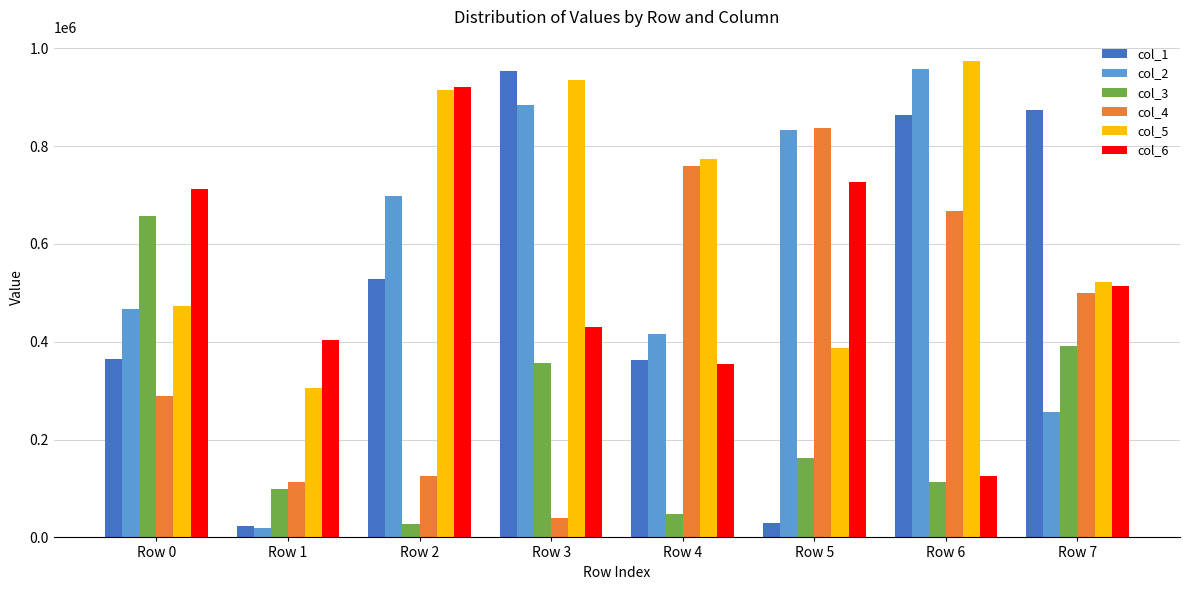

Are the bars horizontal?

No